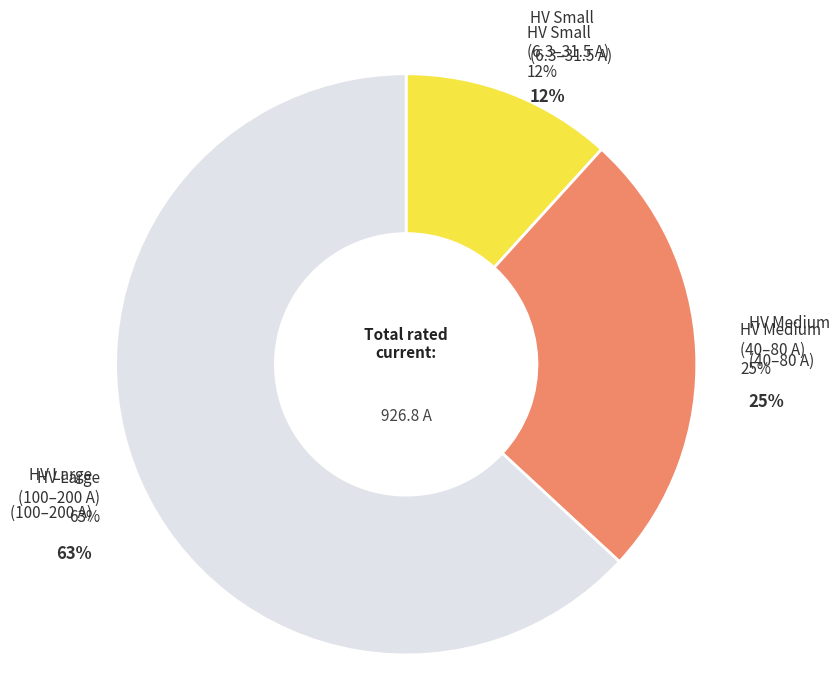

Is there a majority slice in this chart?

No